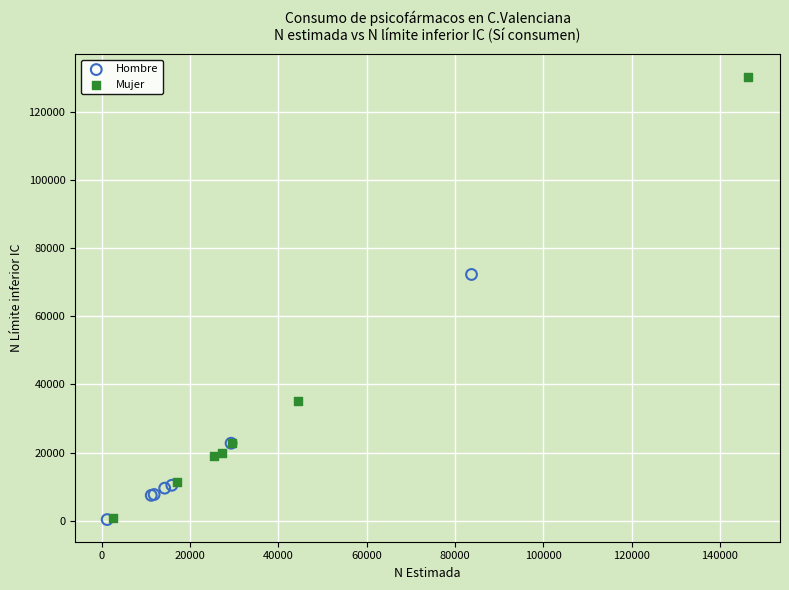

Which series contains the highest Y value?

Mujer